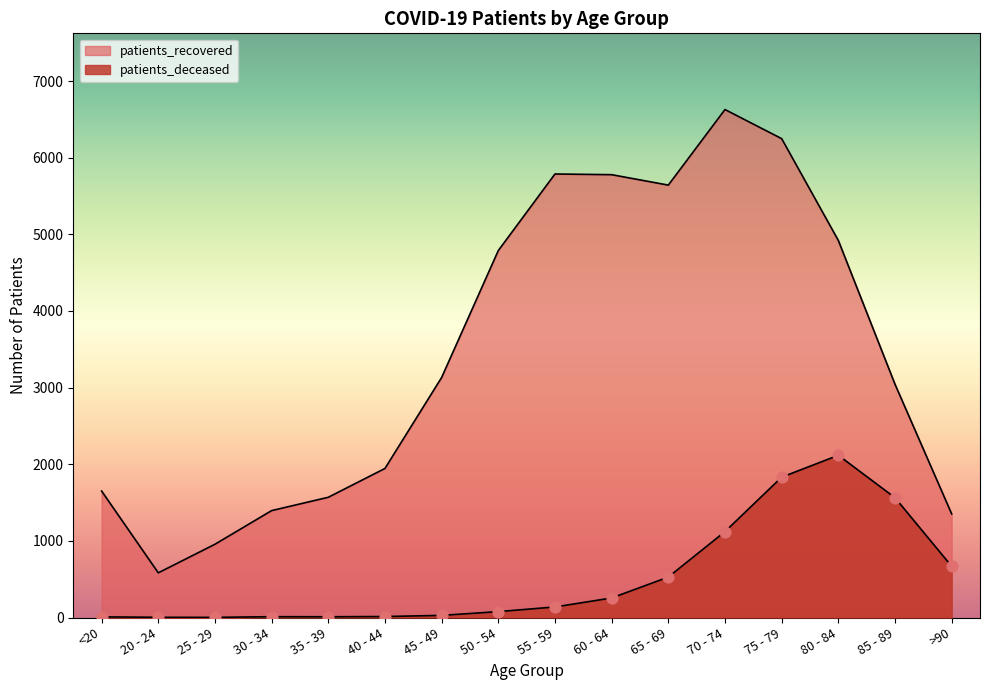

At which category is the sum across all series the highest?

75 - 79